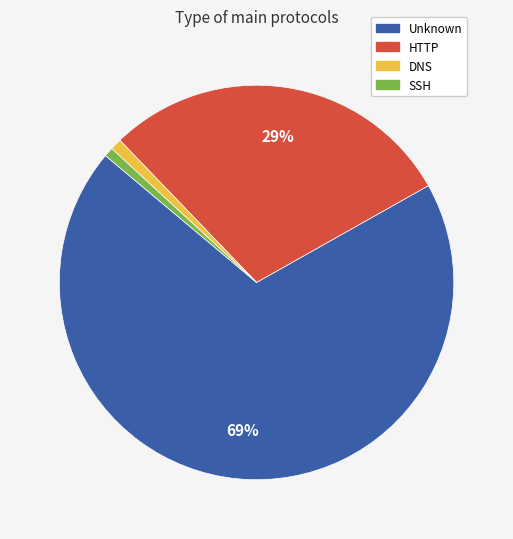

To the nearest percent, what portion does SSH represent?

1%